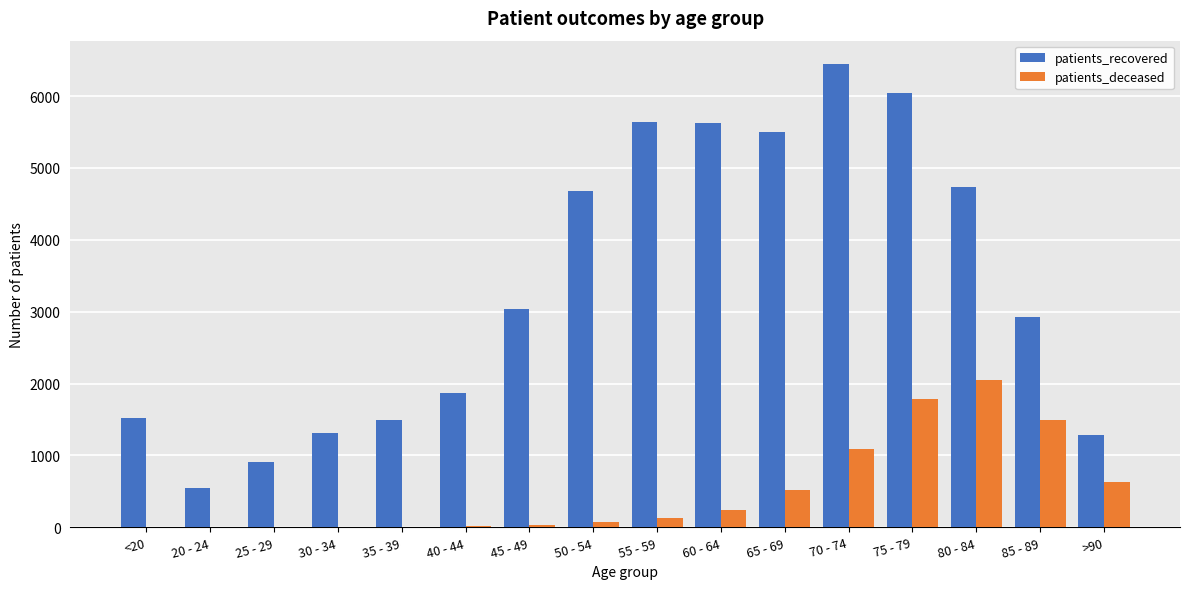

Count the number of data series in this chart.

2